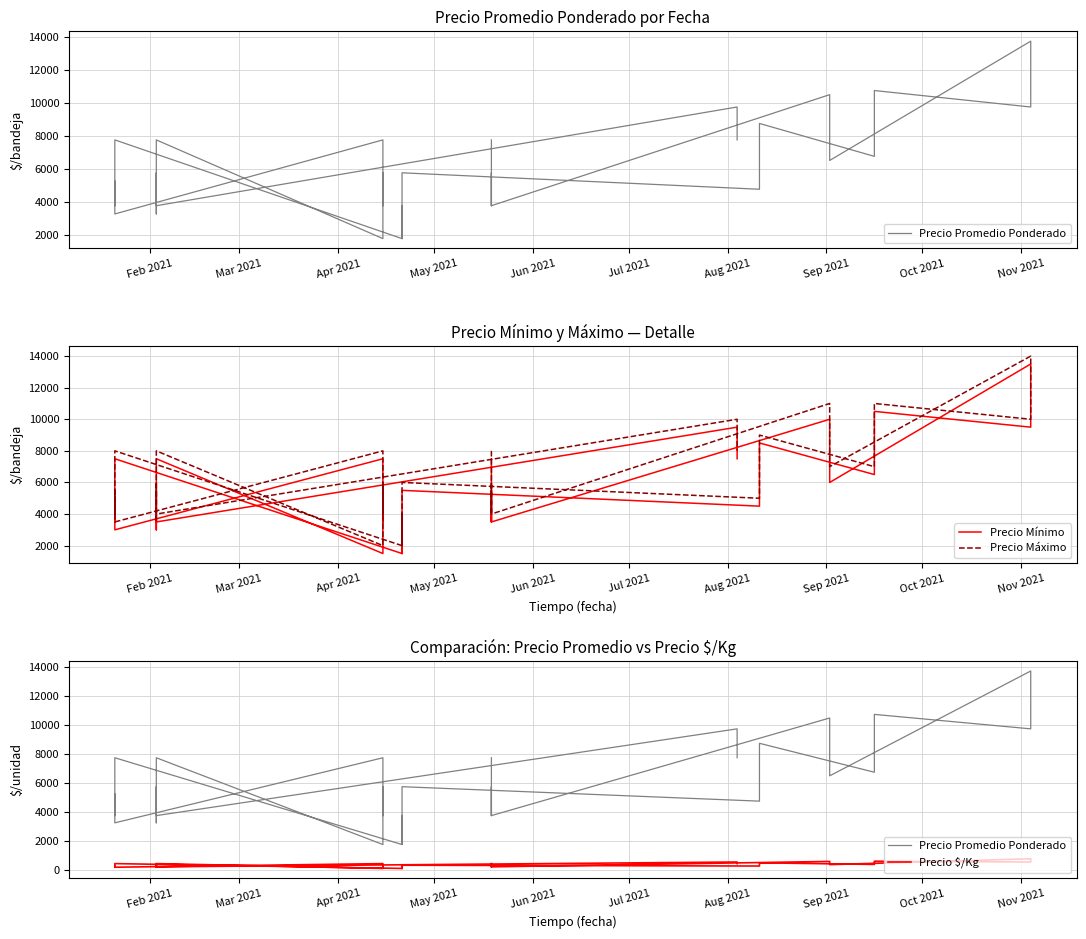

What is the difference between the second highest and minimum values in the Precio $/Kg series?

556